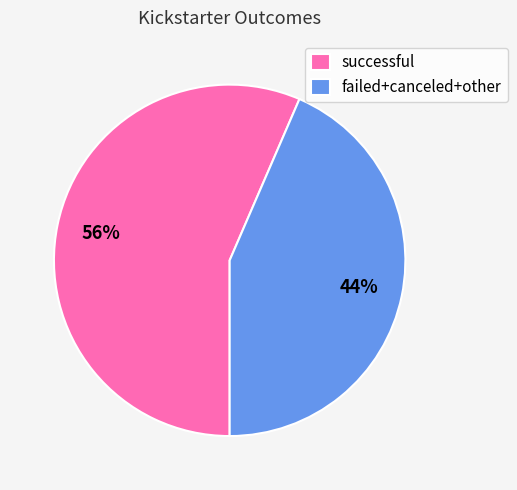

Count the number of slices in the pie.

2